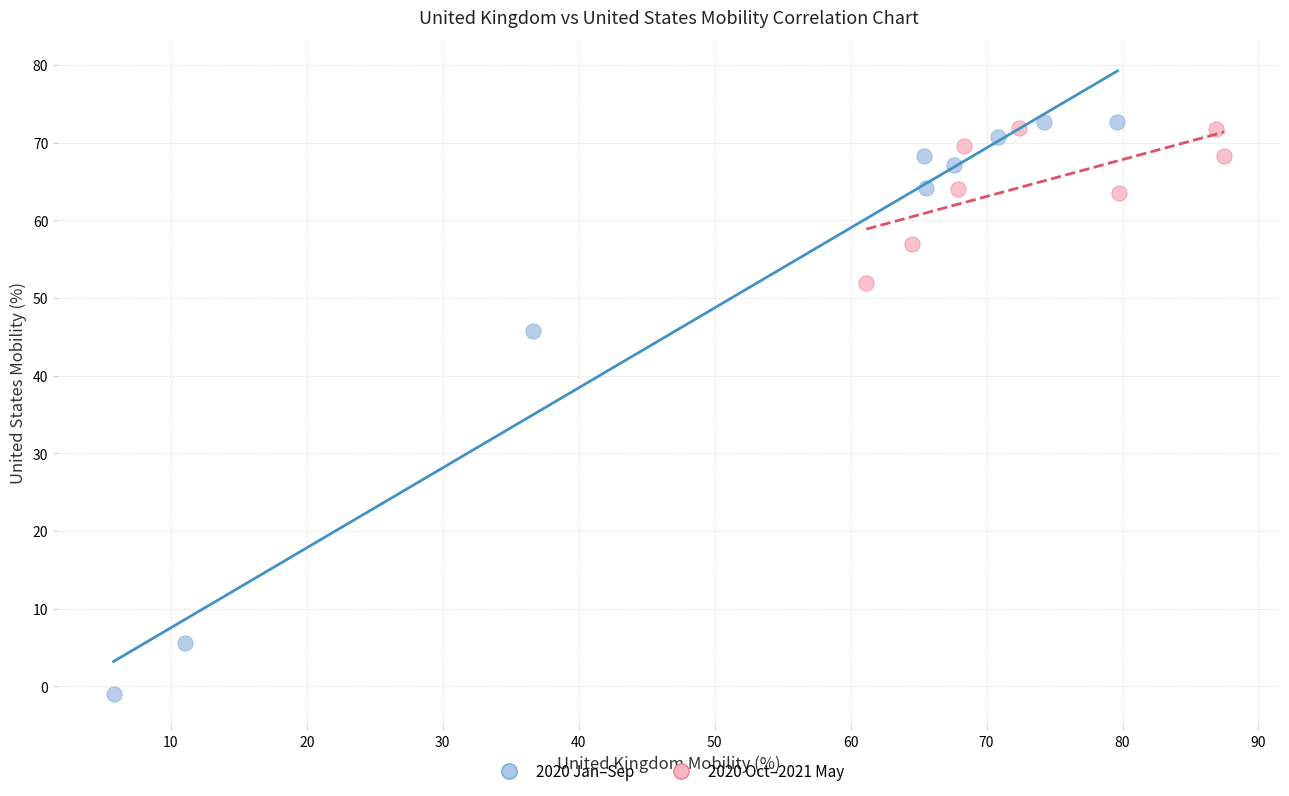

Which series has the widest spread of Y values?

2020 Jan–Sep